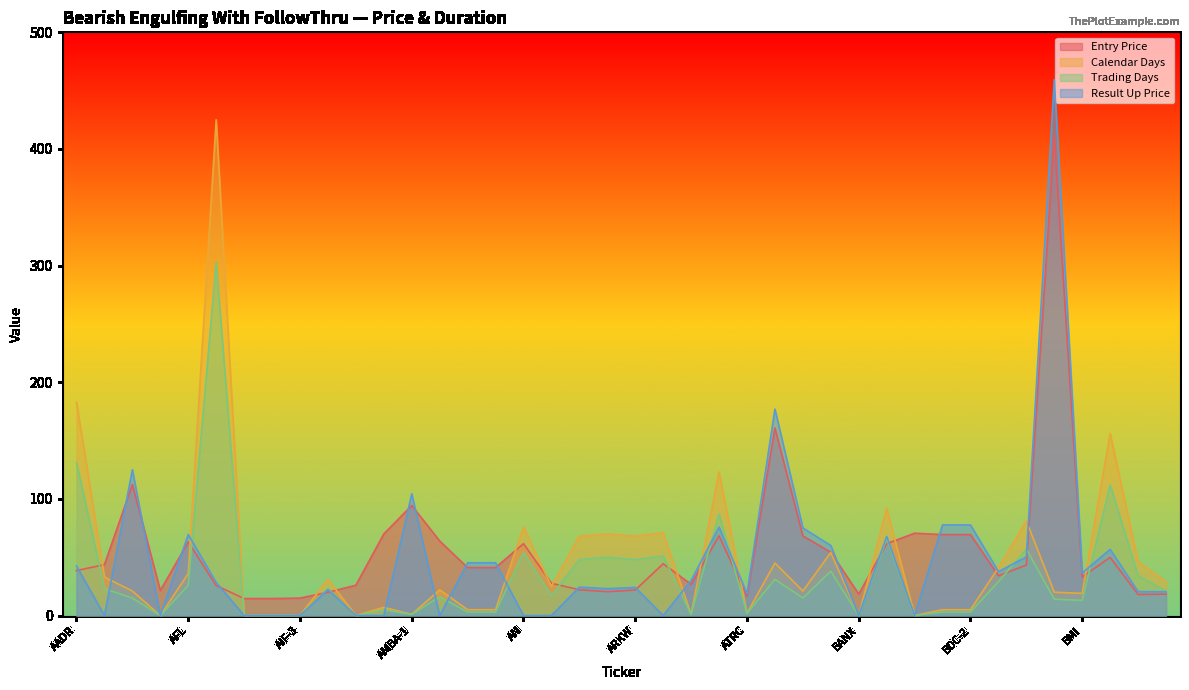

What is the sum of all Trading Days values?

1343.0